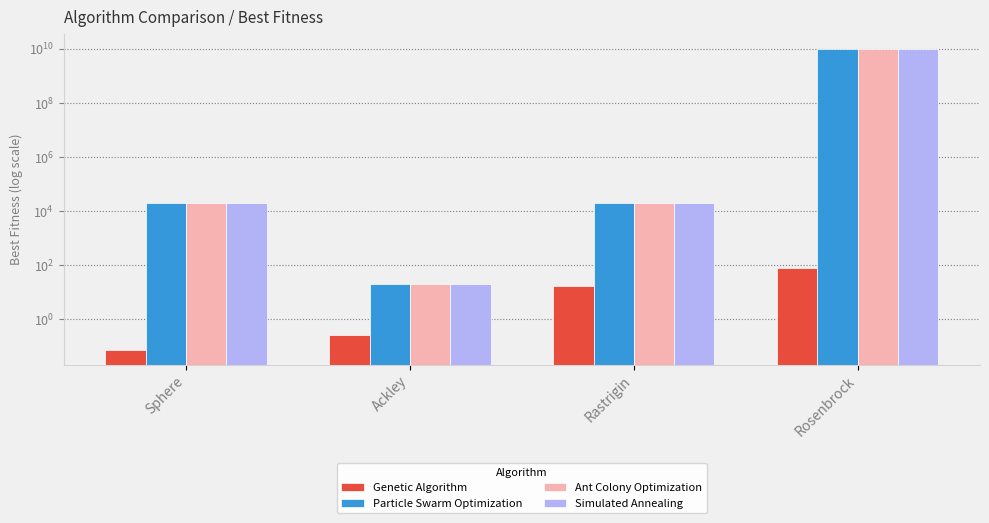

The Ant Colony Optimization series shows 33270.4 at Sphere. True or false?

False